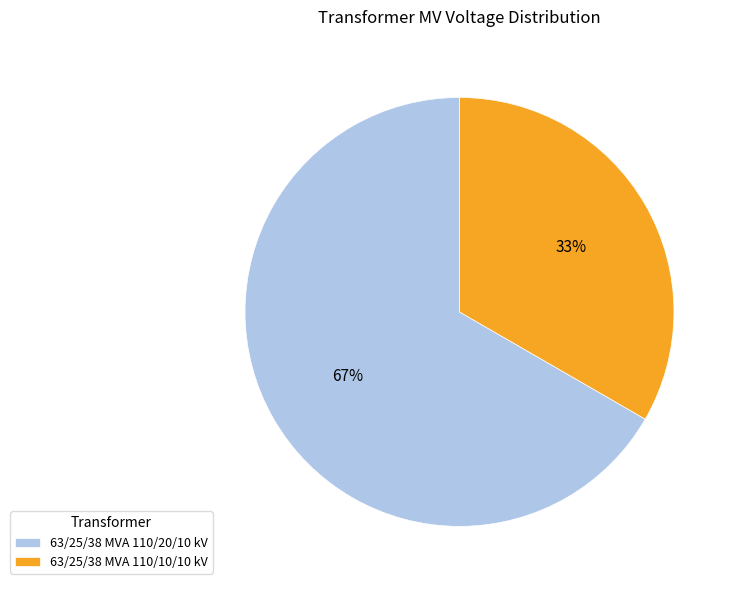

To the nearest percent, what is the average slice percentage?

50%